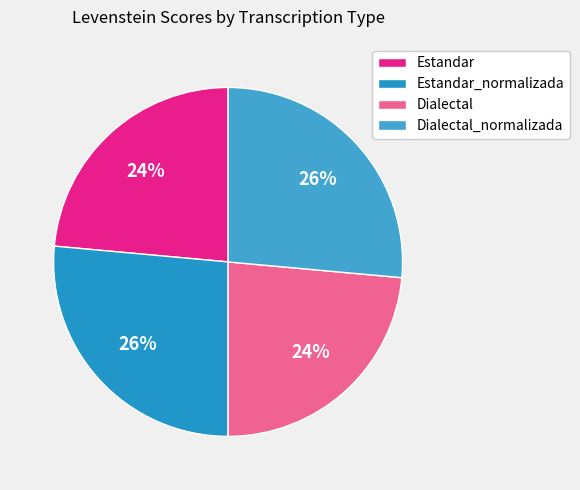

Do Estandar_normalizada and Dialectal_normalizada together represent more than half of the pie?

Yes